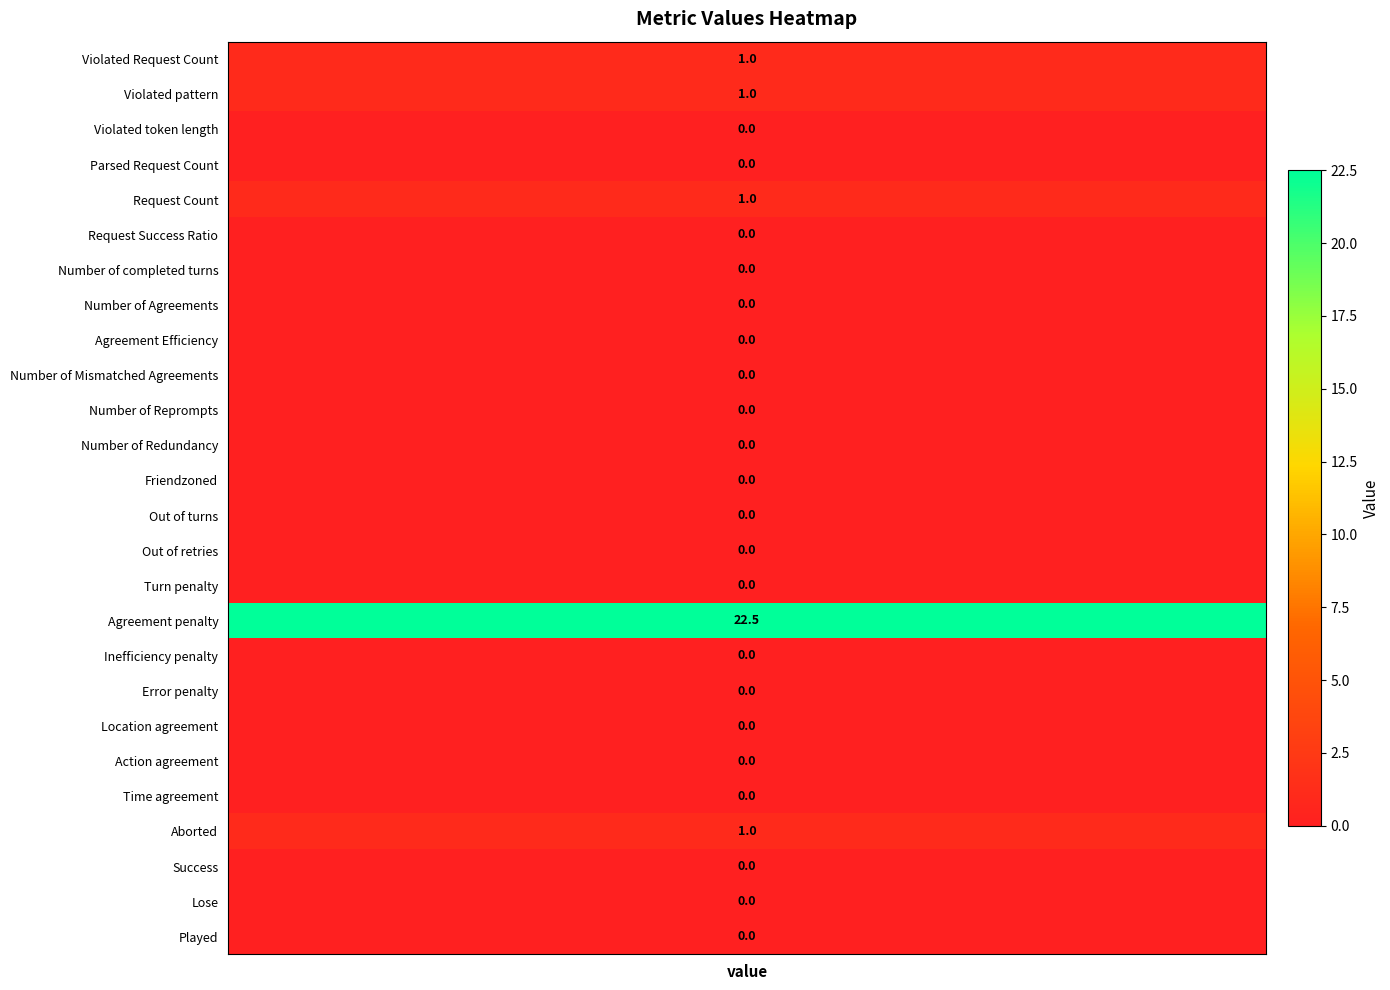

At which category does the chart reach its peak across all series?

Agreement penalty